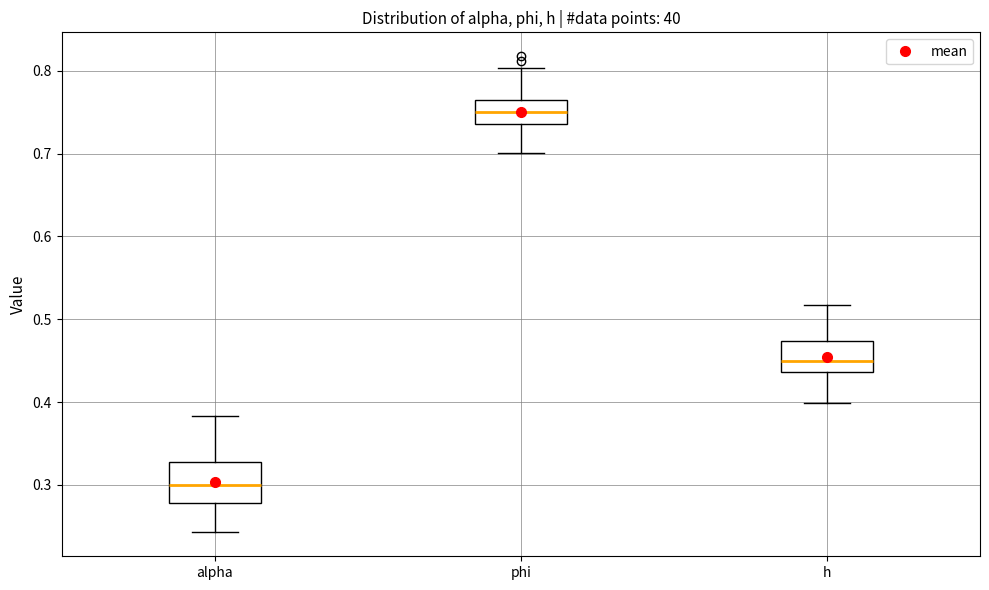

Reading left to right, read every box against the y-axis: the position of its median line, the range the box covers, and the ends of its whiskers. The values are not printed on the chart, so give them approximately, as read against the axis.

alpha: median 0.30, box 0.28 to 0.33, whiskers 0.24 to 0.38
phi: median 0.75, box 0.74 to 0.76, whiskers 0.70 to 0.80
h: median 0.45, box 0.44 to 0.47, whiskers 0.40 to 0.52